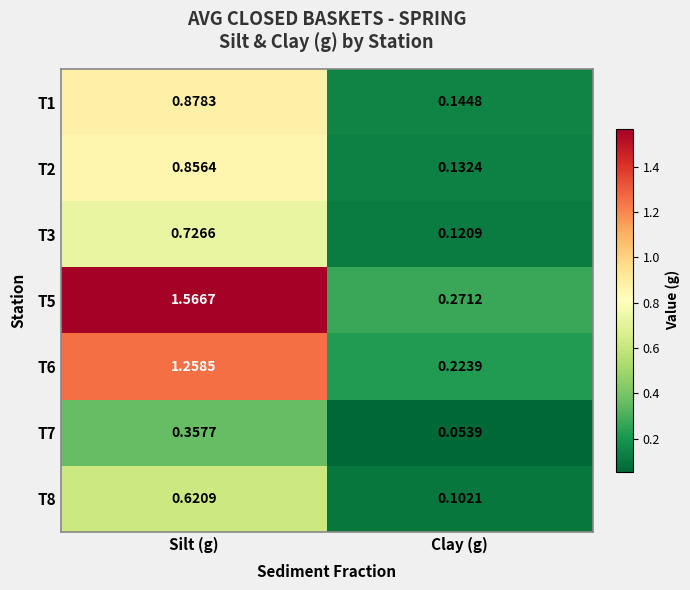

At which category does the chart reach its minimum across all series?

Clay (g)